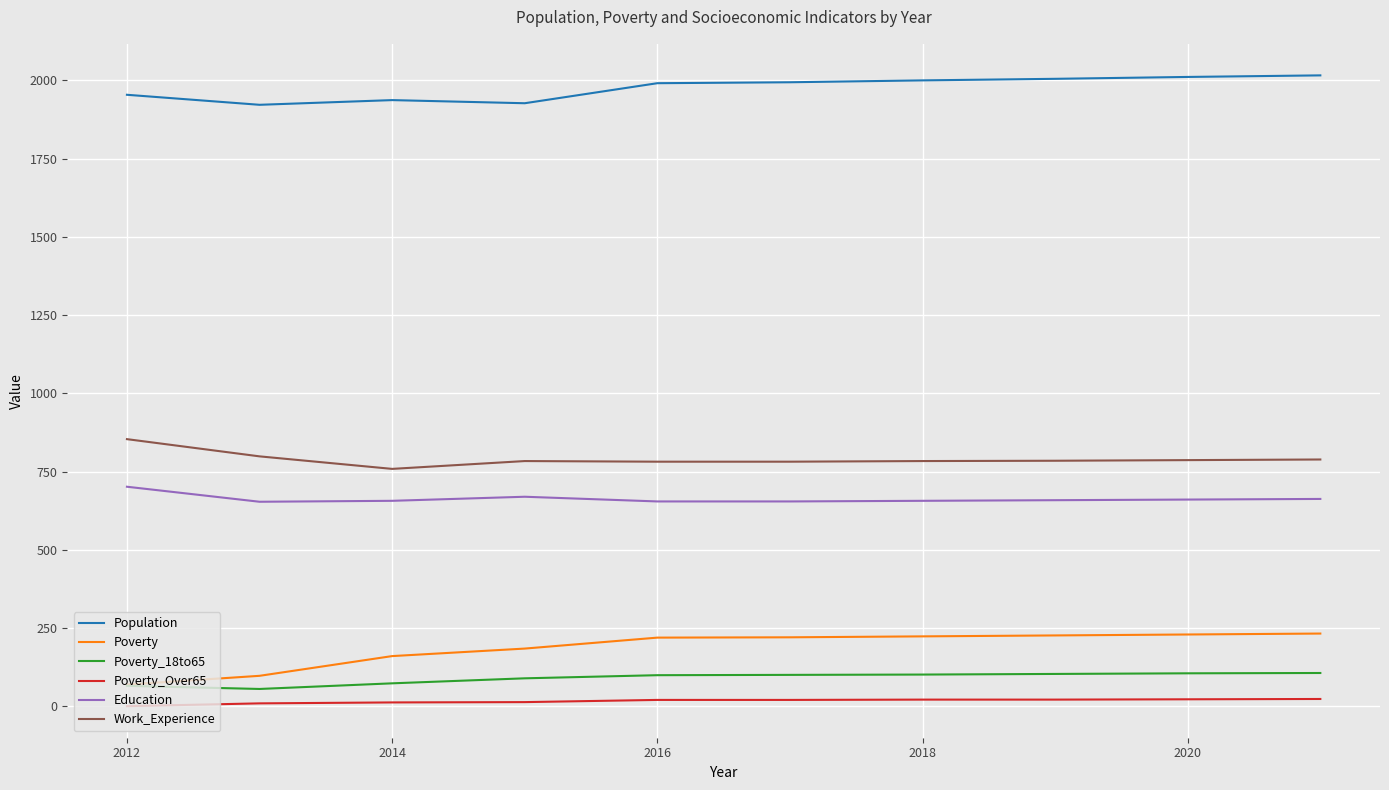

What are all the series names shown in the legend?

Population, Poverty, Poverty_18to65, Poverty_Over65, Education, Work_Experience